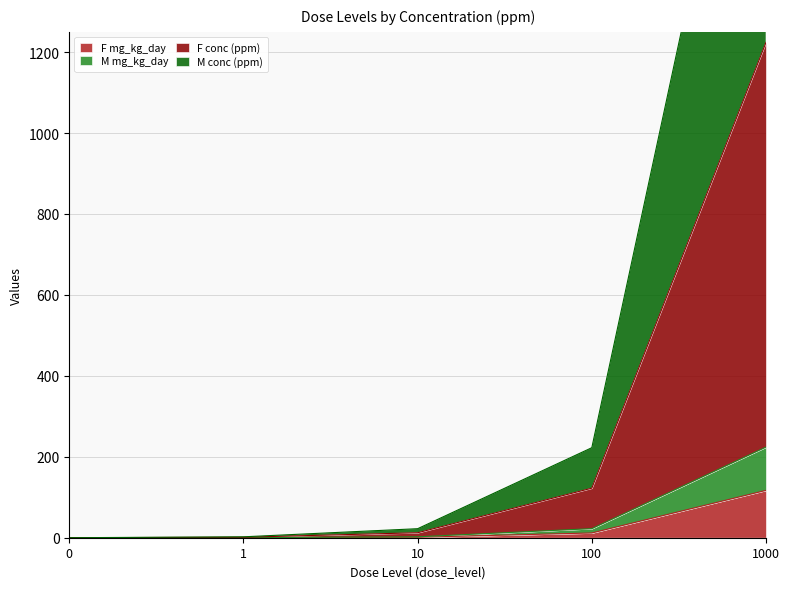

What is the greatest value displayed?

2224.0